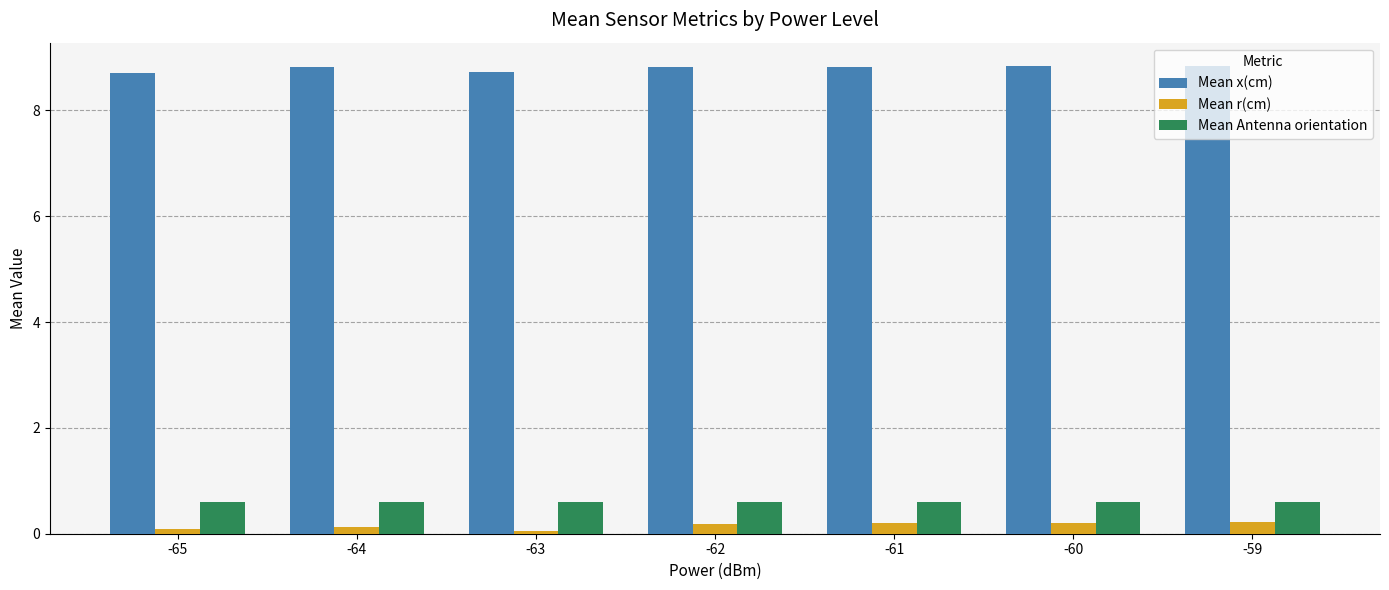

Is the value of Mean Antenna orientation at -64 greater than the value of Mean x(cm) at -65?

No